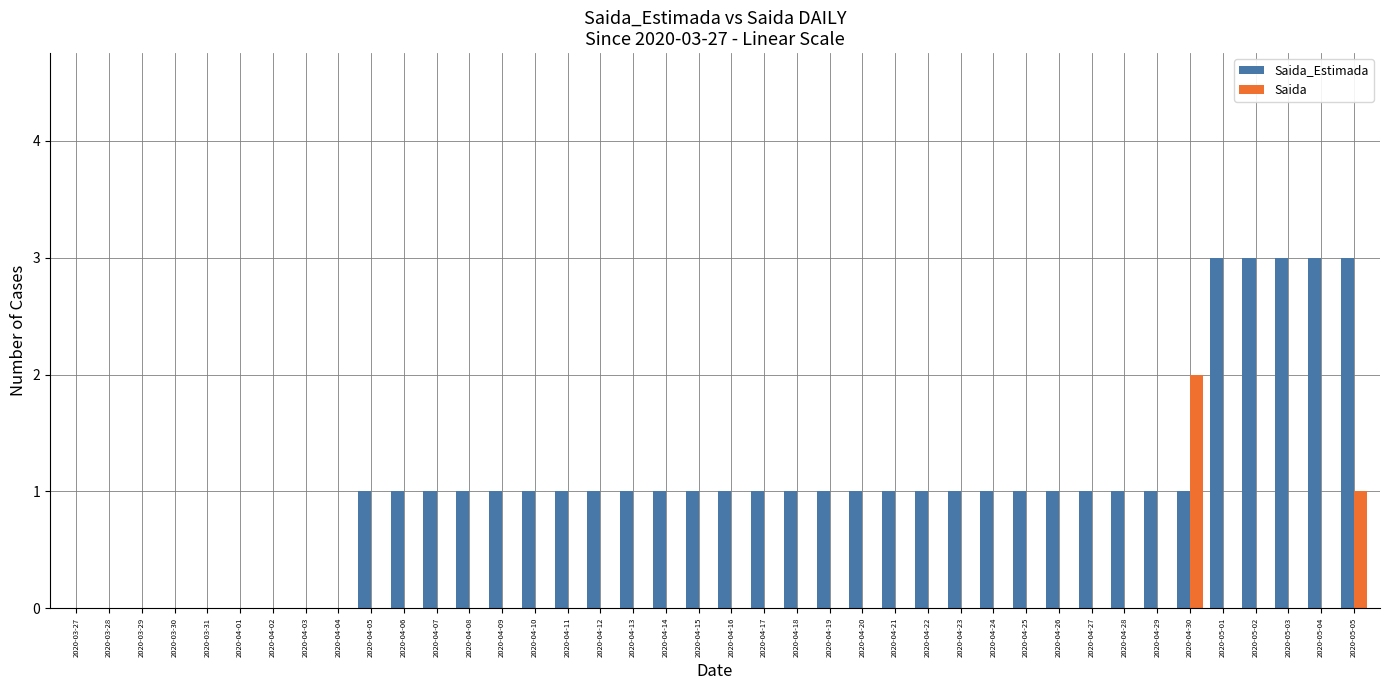

Is it true that Saida_Estimada equals 1 at 2020-03-29?

False